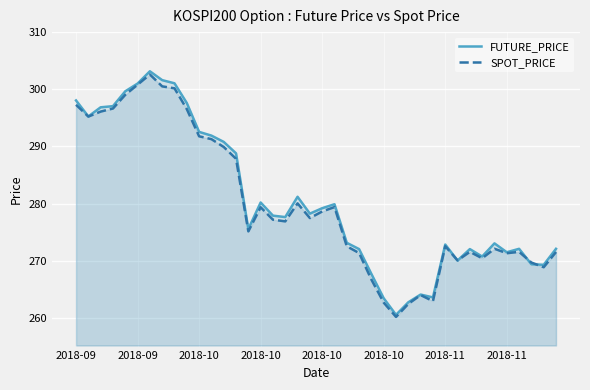

True or false: FUTURE_PRICE and SPOT_PRICE intersect in this chart.

True